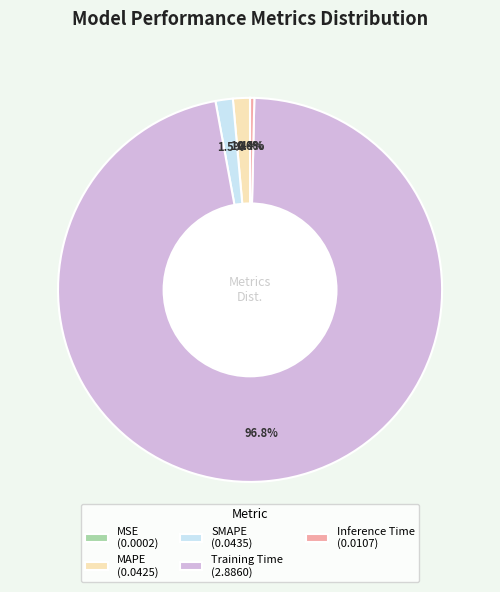

Is Inference Time (0.0107) the majority of the pie?

No